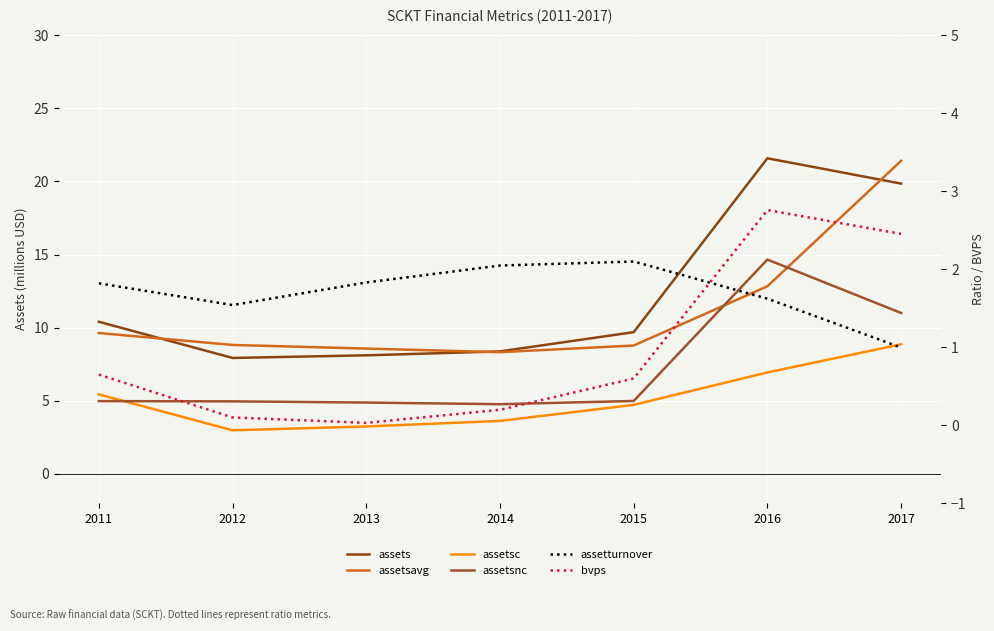

At which category is the sum across all series the highest?

2017